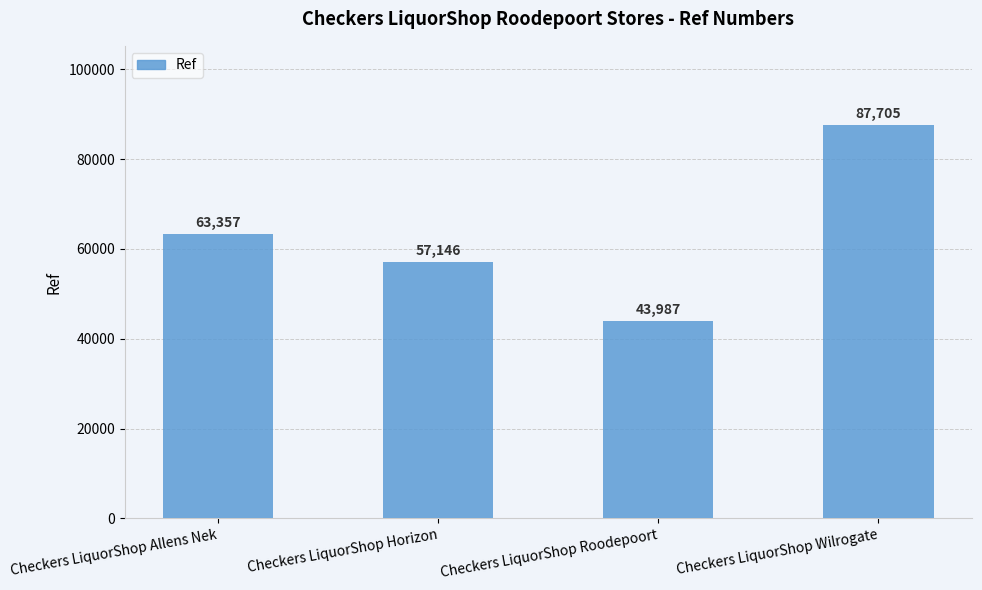

Reading left to right, list all the values displayed in this chart.

Checkers LiquorShop Allens Nek=63357	Checkers LiquorShop Horizon=57146	Checkers LiquorShop Roodepoort=43987	Checkers LiquorShop Wilrogate=87705